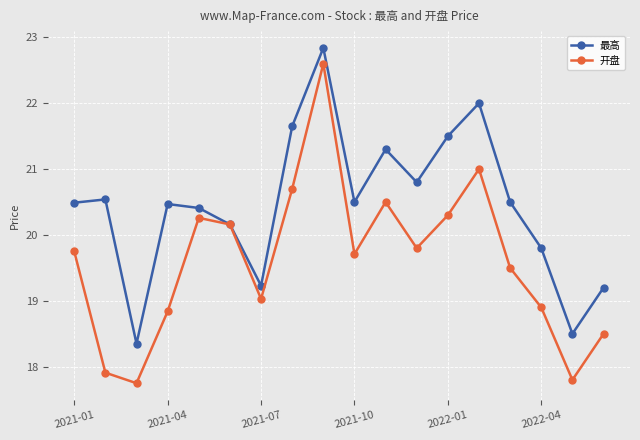

What is the value of the 开盘 point at the 3rd from the left?

17.8